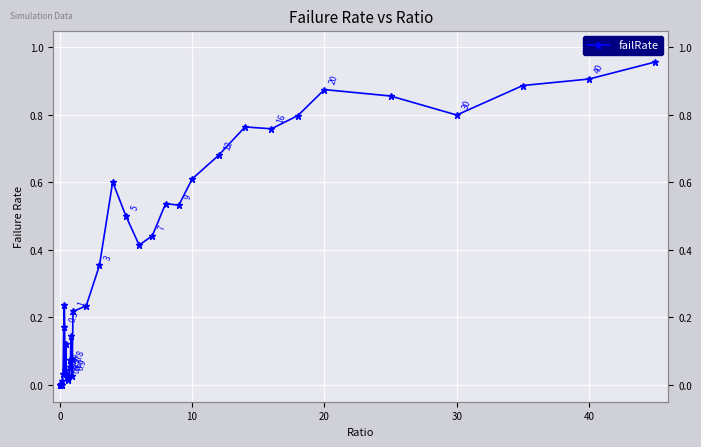

How many positive values are there?

39